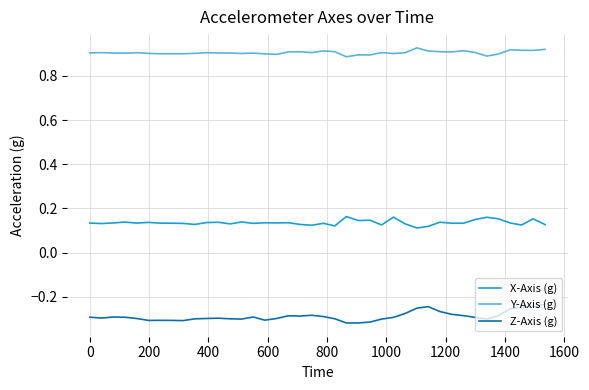

True or false: Y-Axis (g) and Z-Axis (g) intersect in this chart.

False